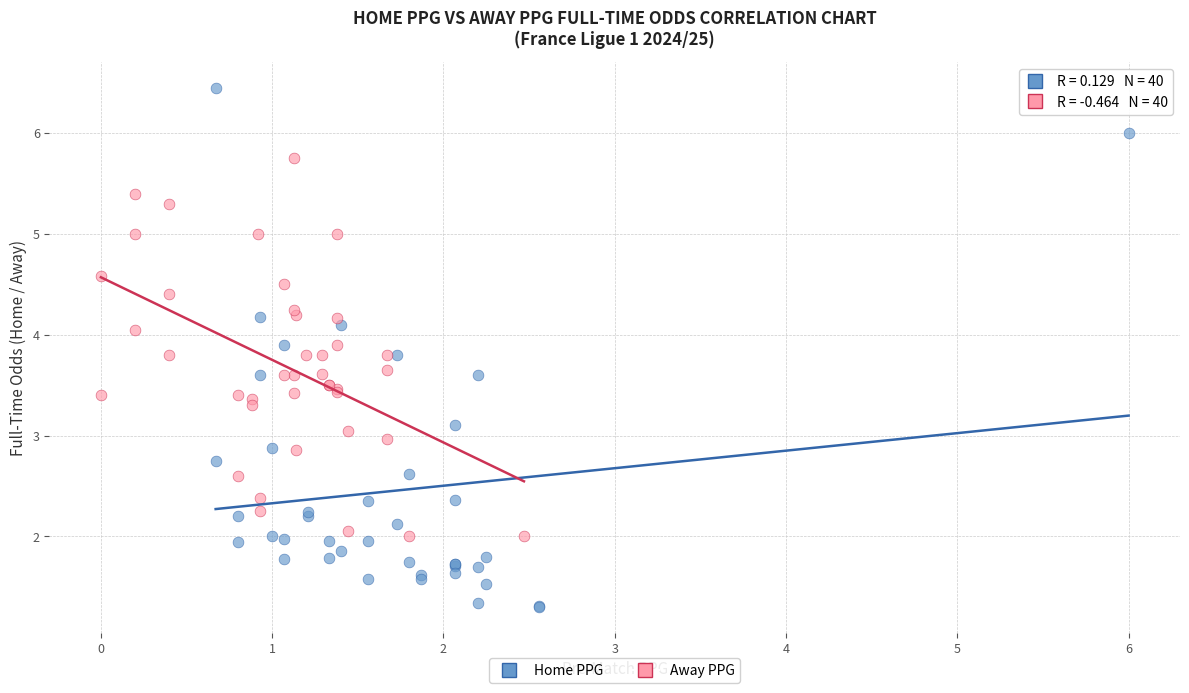

Which series reaches the minimum Y coordinate?

Home PPG